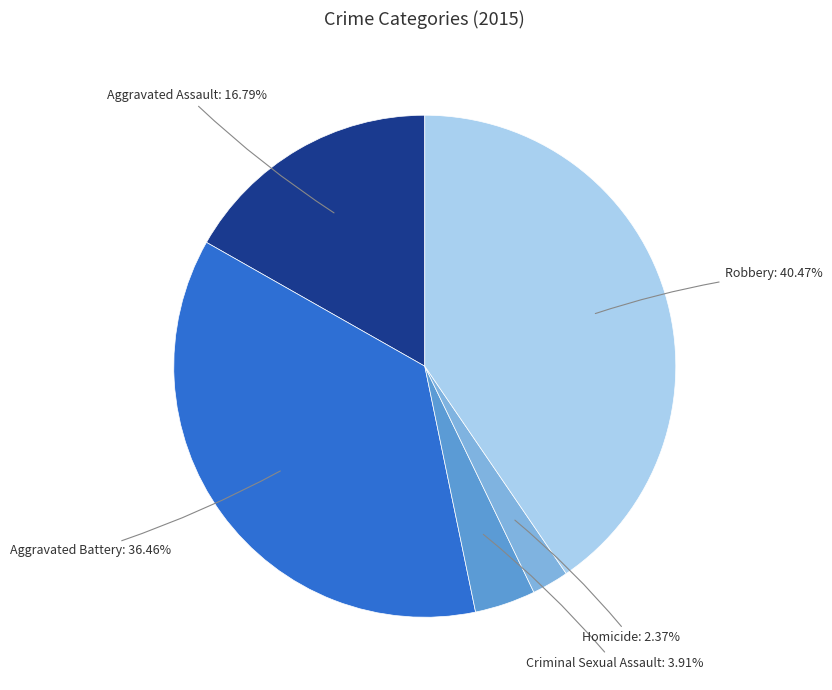

Rank the categories by value from highest to lowest.

Robbery, Aggravated Battery, Aggravated Assault, Criminal Sexual Assault, Homicide